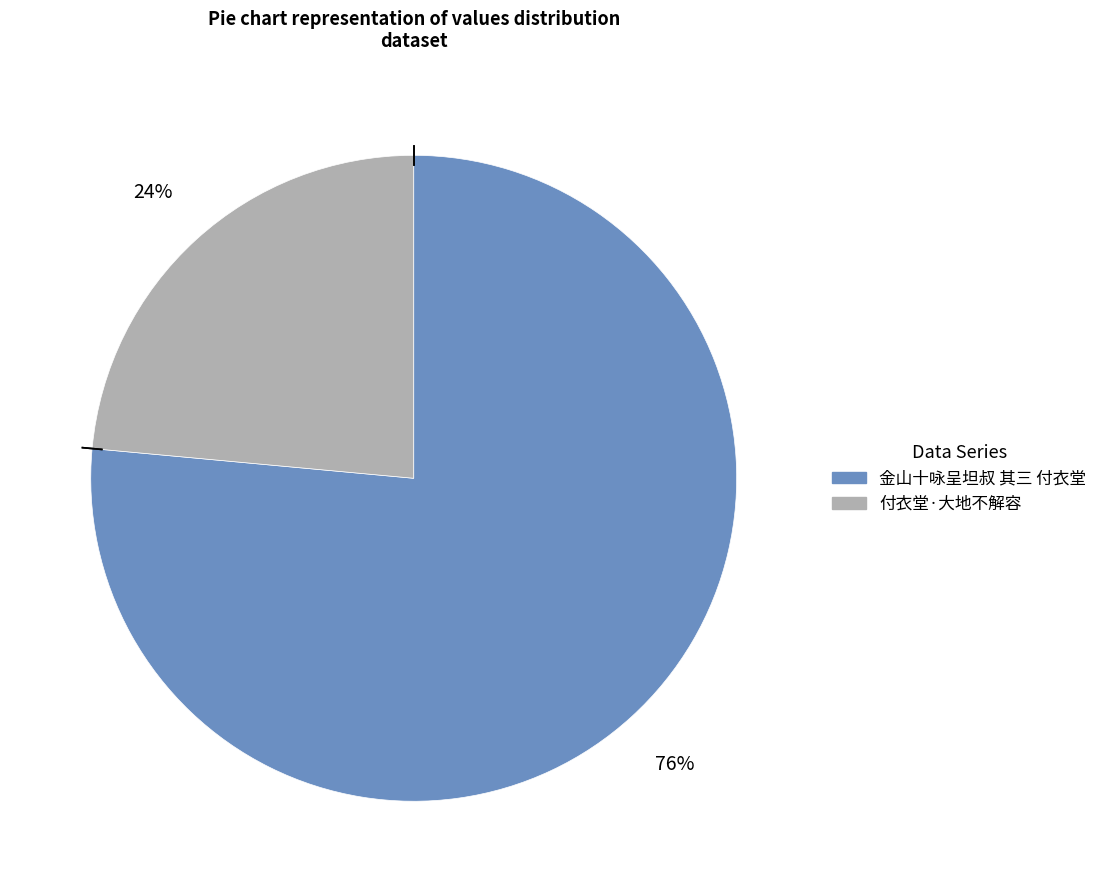

Do 金山十咏呈坦叔 其三 付衣堂 and 付衣堂·大地不解容 together represent more than half of the pie?

Yes